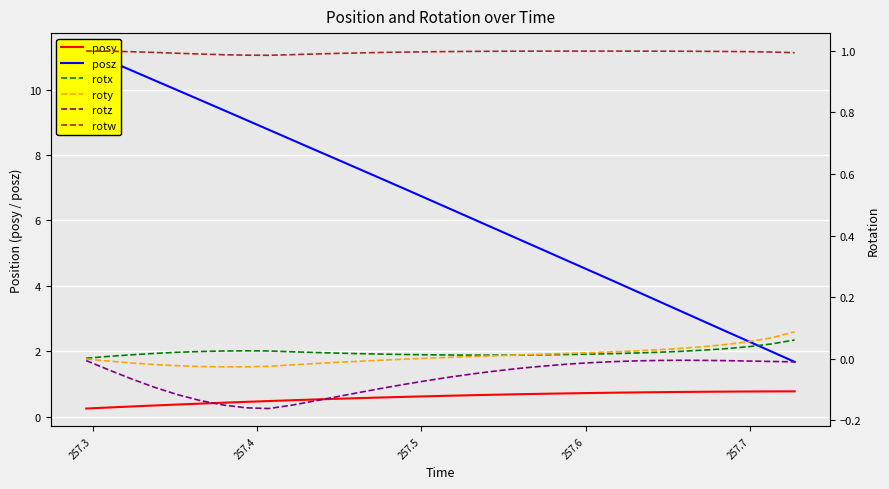

Which series has the widest spread of values?

posz